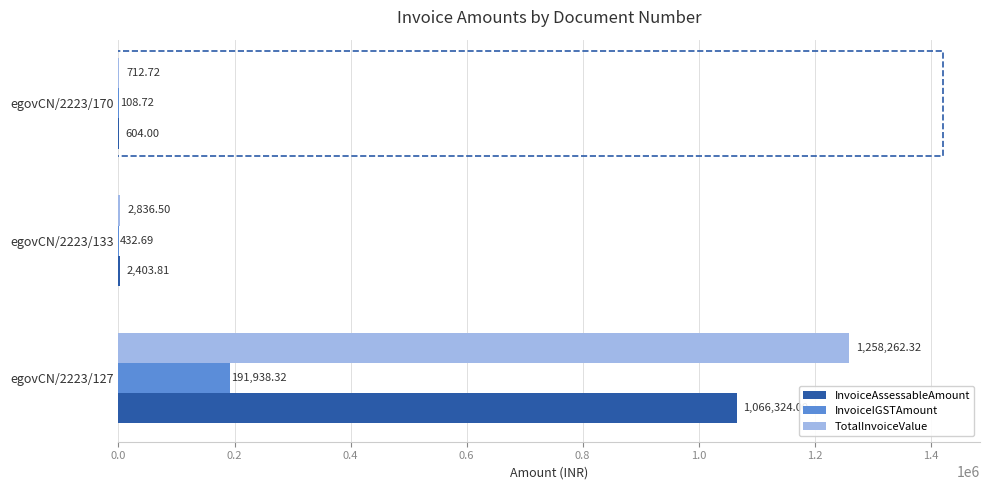

Which series changed the most between egovCN/2223/127 and egovCN/2223/133?

TotalInvoiceValue